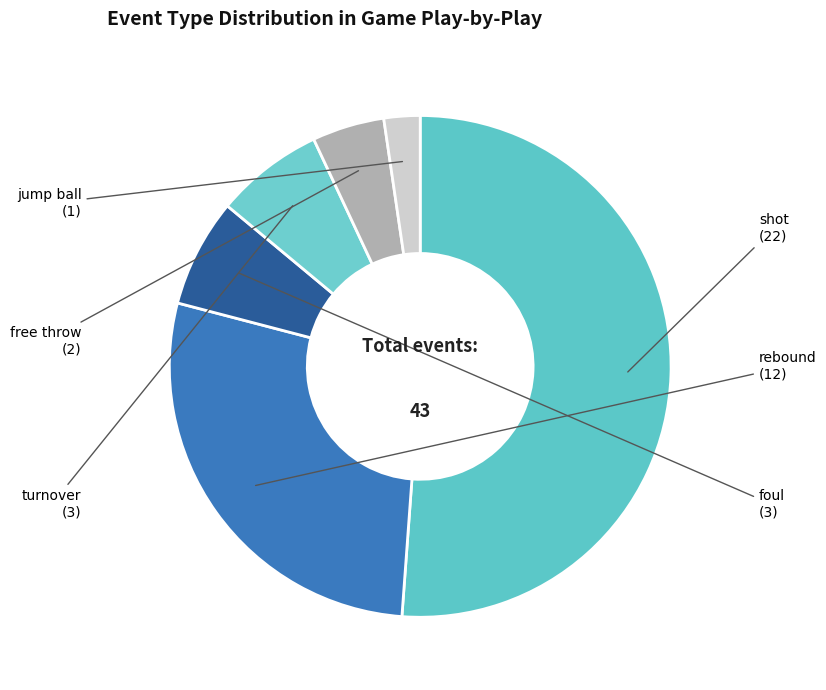

Is there a majority slice in this chart?

Yes